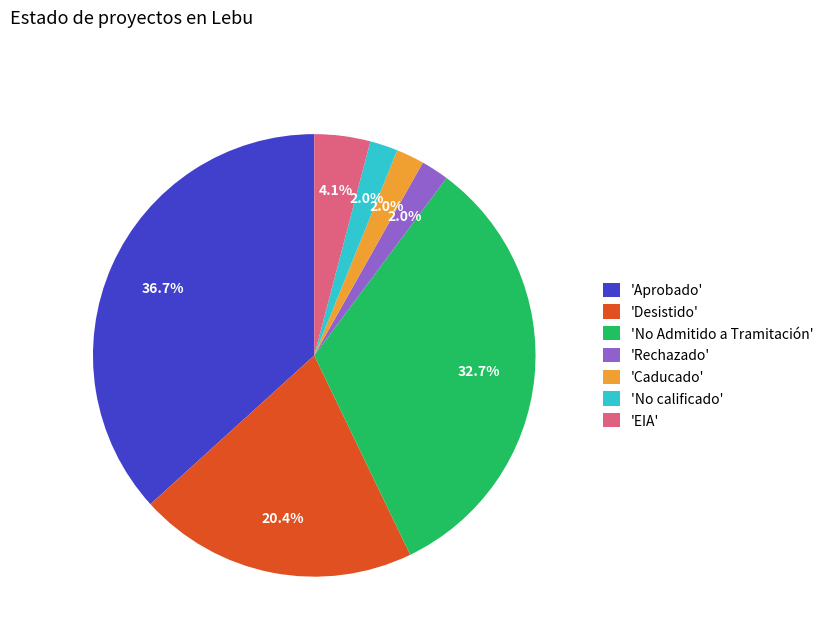

What is the ratio of the value at 'Desistido' to the value at 'EIA'?

5.0